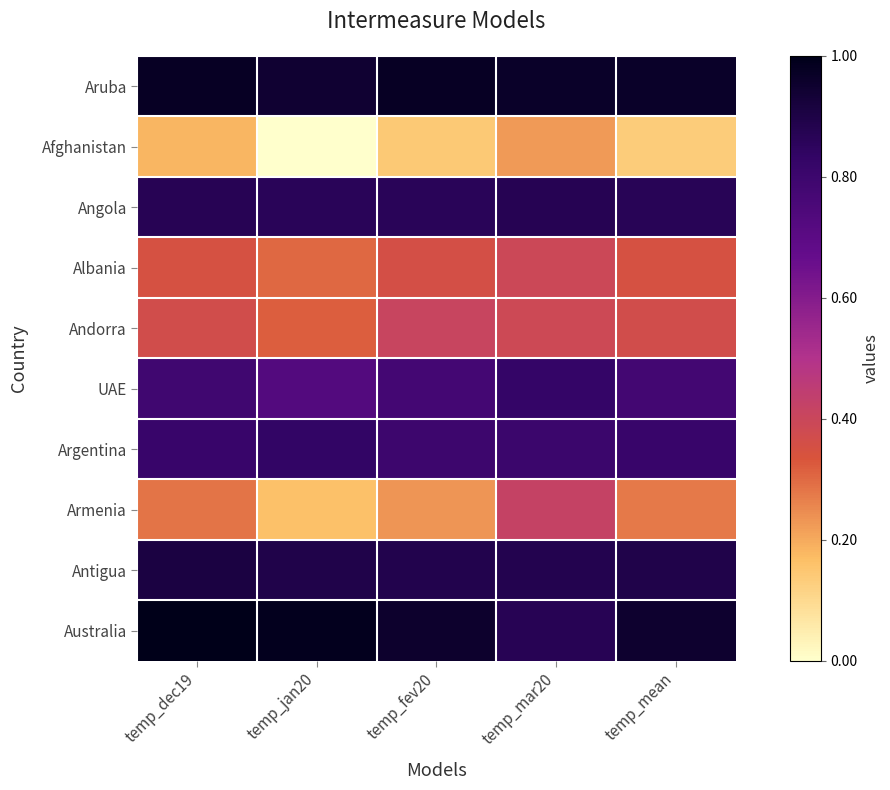

What is the total value across all series at temp_mean?

159.5